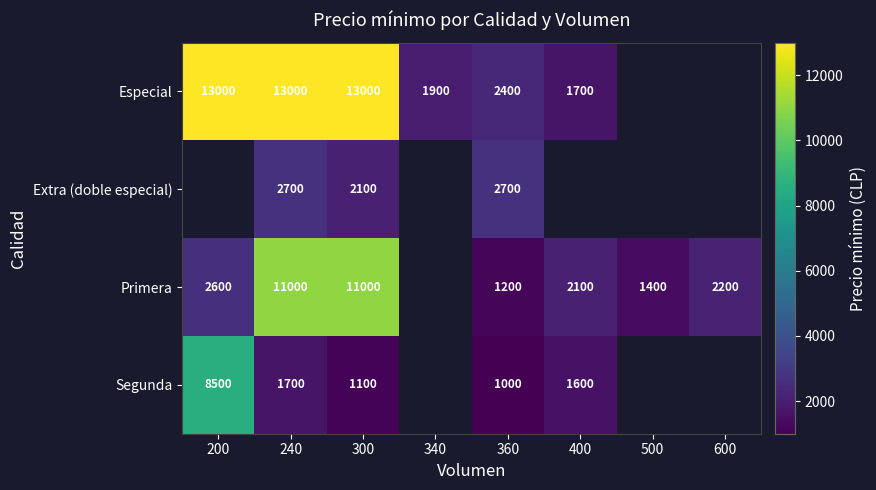

The Especial series shows 13000 at 200. True or false?

True